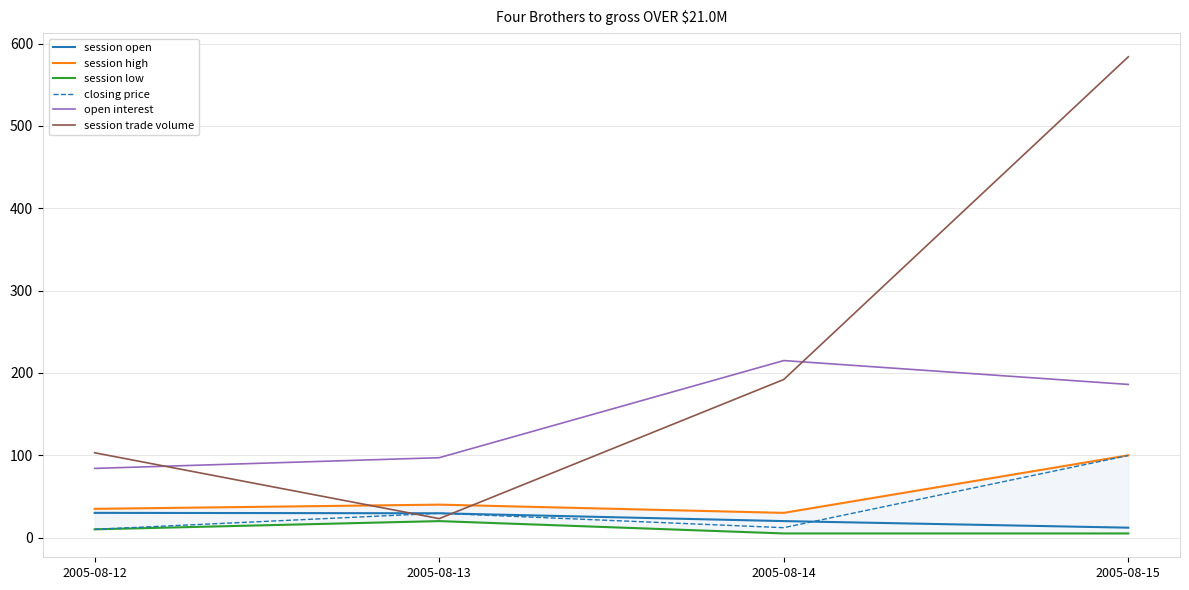

Is the value of session high at 2005-08-14 greater than the value of closing price at 2005-08-15?

No